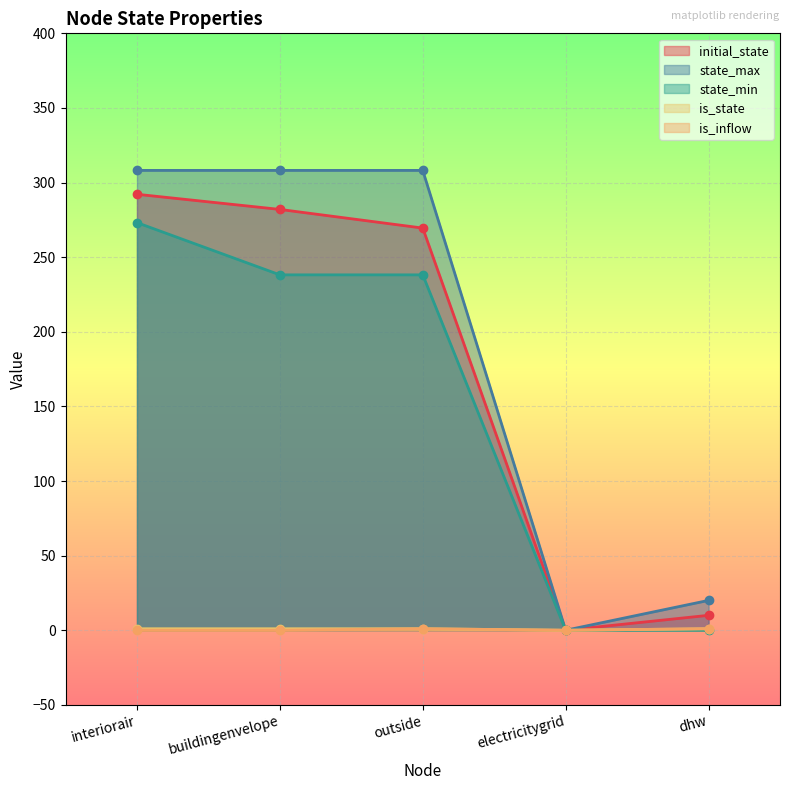

Between electricitygrid and interiorair, which is larger?

interiorair